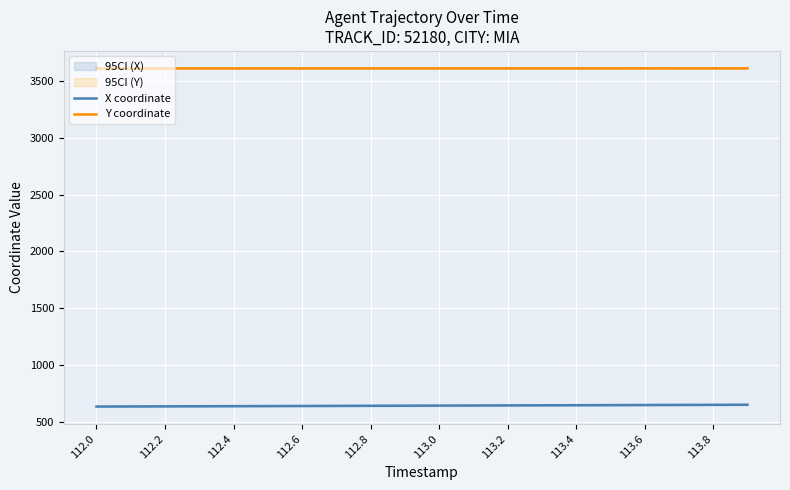

How many series are shown in this chart?

2